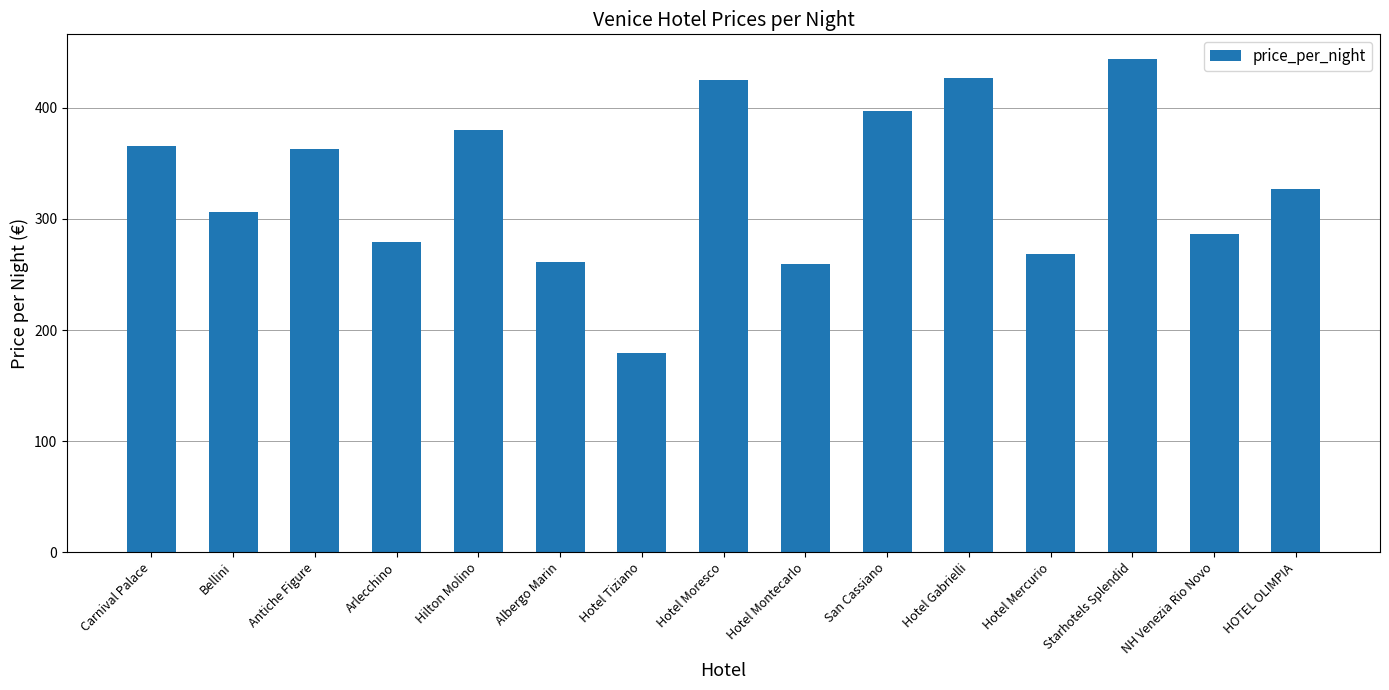

What is the approximate value at Carnival Palace, to the nearest 50?

350